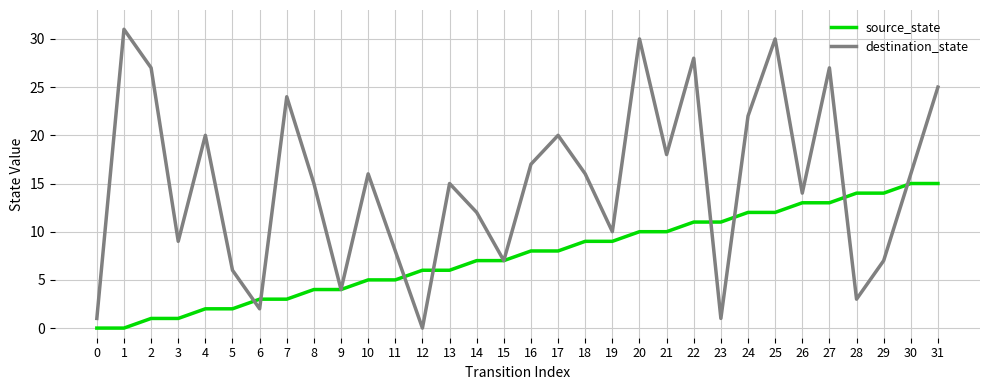

List the series in order of their overall mean, lowest first.

source_state, destination_state